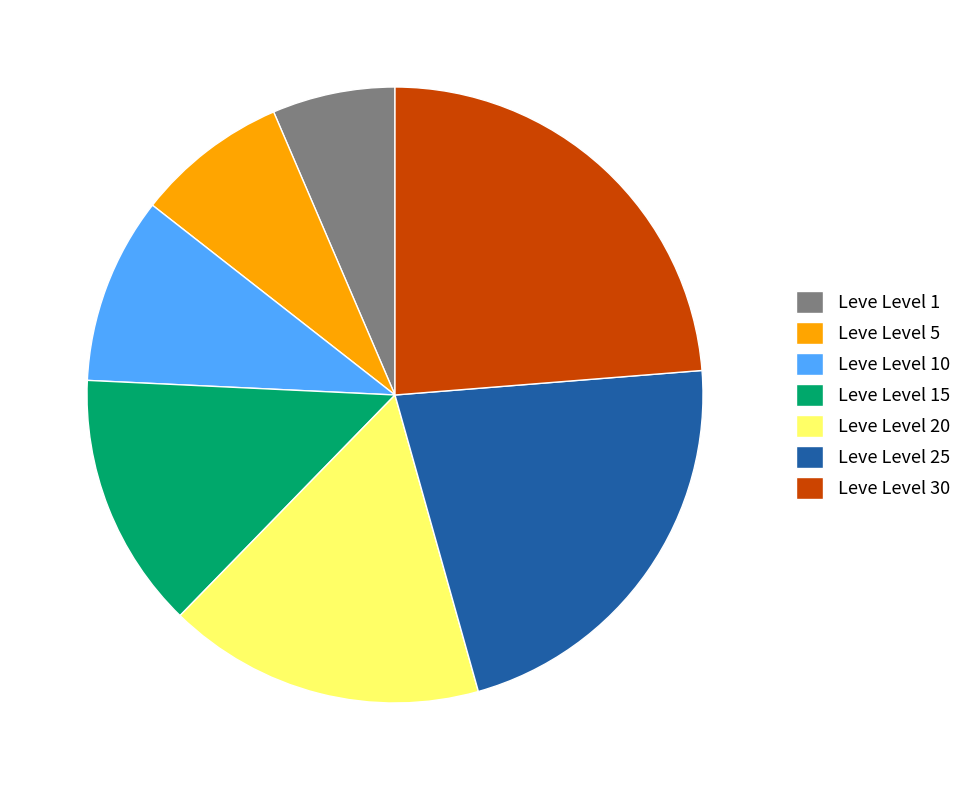

Is Leve Level 15 the majority of the pie?

No